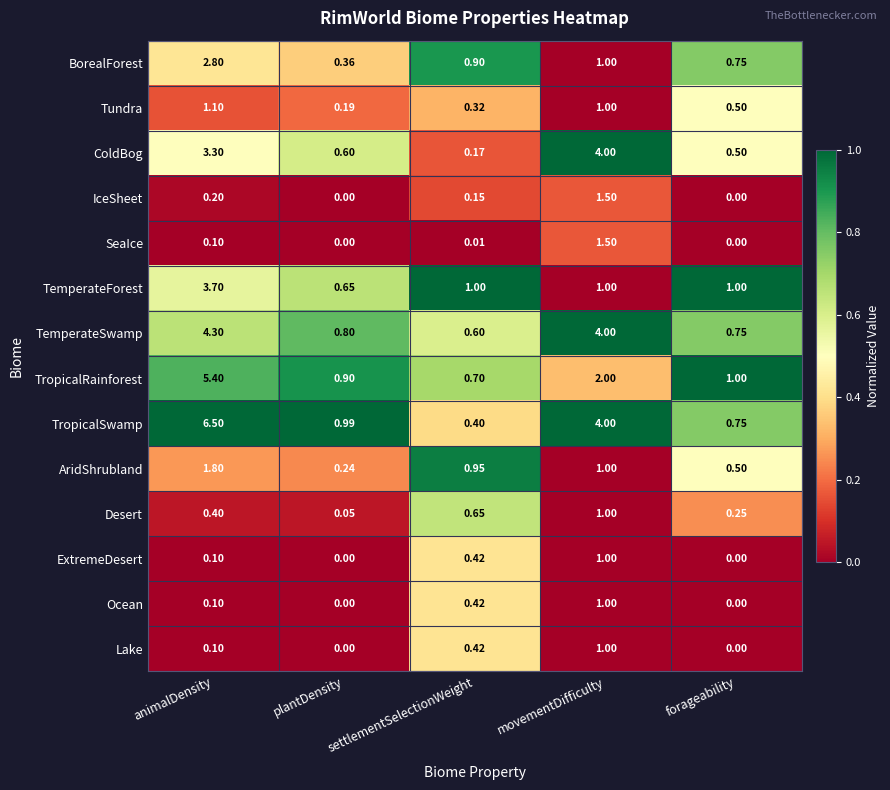

At which category does the chart reach its peak across all series?

animalDensity